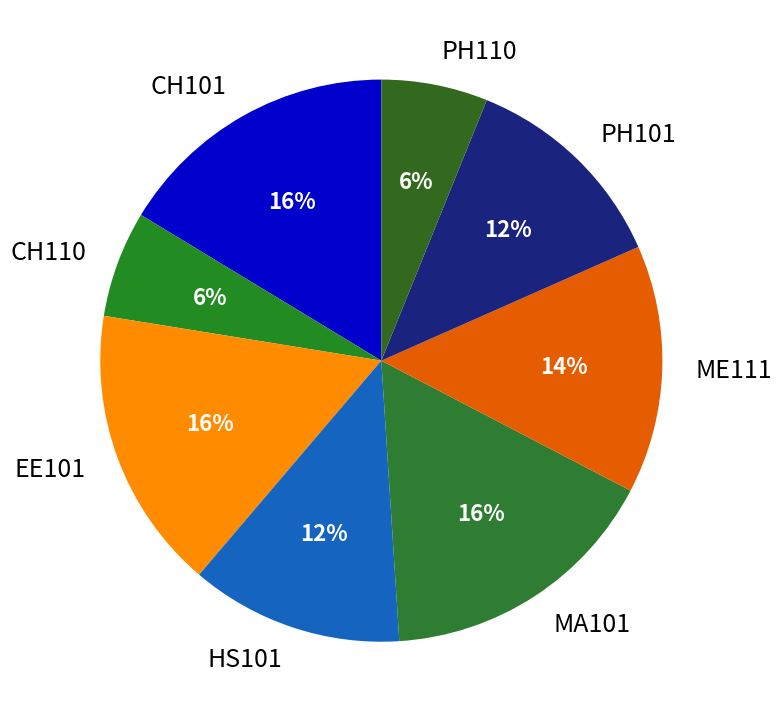

Does EE101 represent more than half of the total?

No